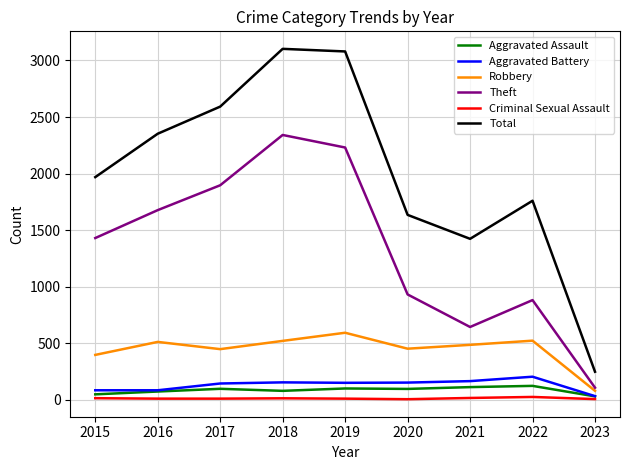

Is the value of Aggravated Battery at 2015 greater than the value of Total at 2023?

No